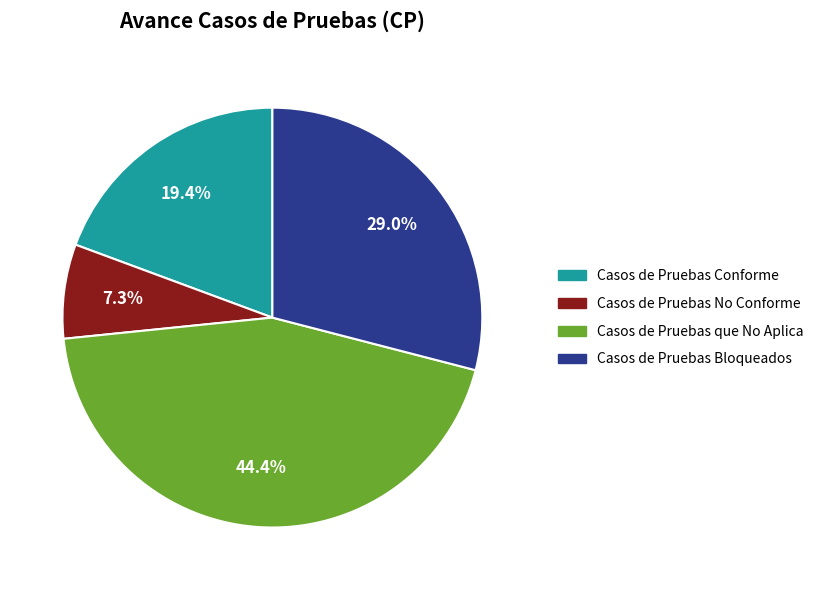

How many segments does this pie chart have?

4